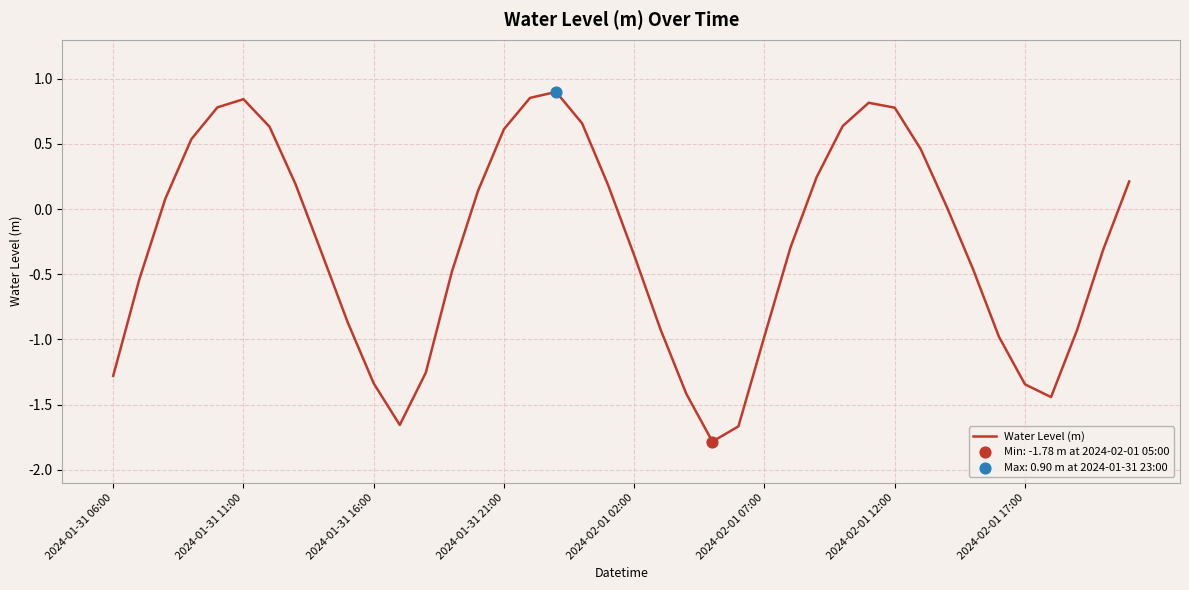

What is the difference between the maximum and minimum values?

2.7